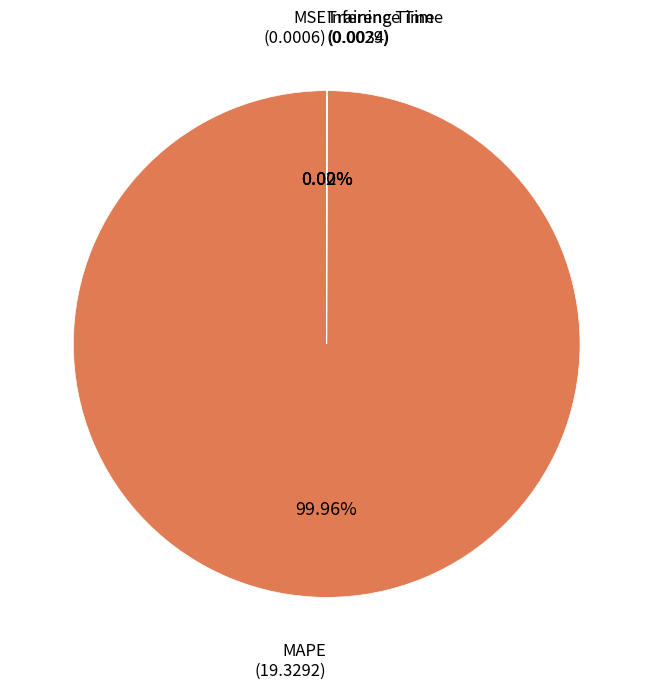

To the nearest percent, what is the difference between the largest and smallest slice percentages?

100%